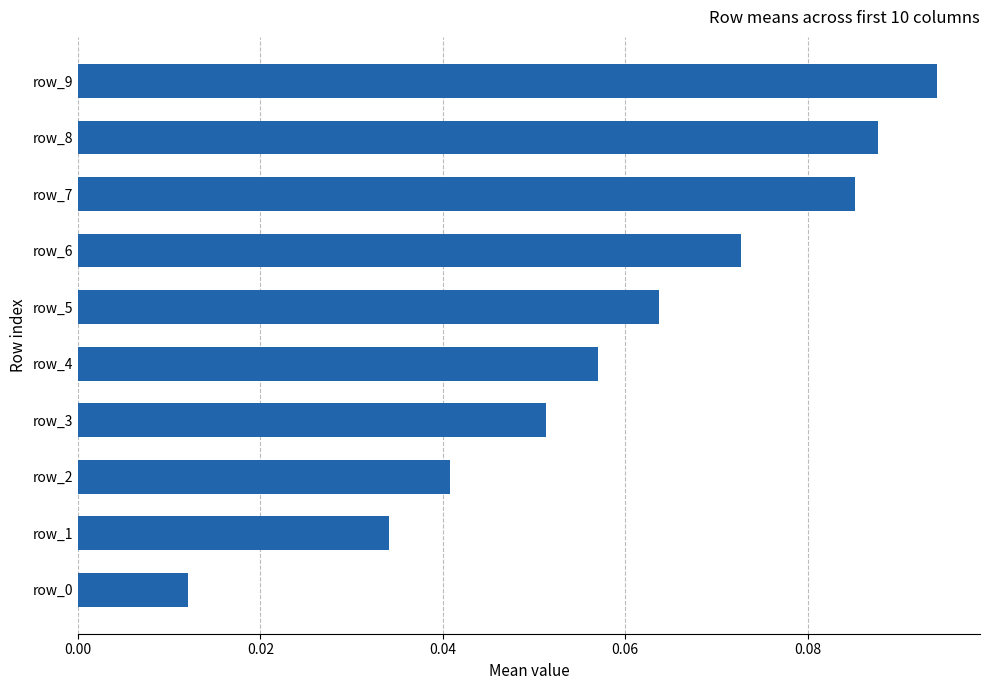

True or false: the data shows 0.0 at row_6.

False